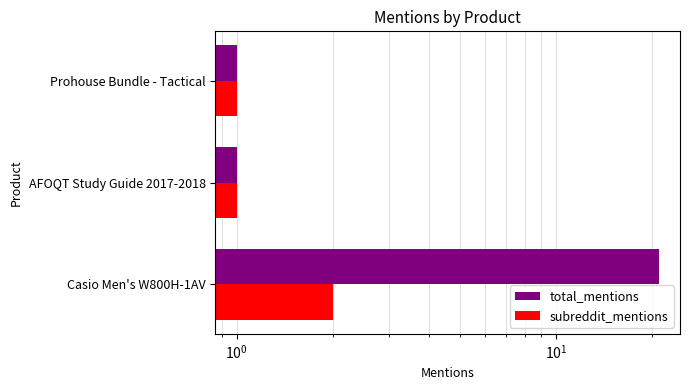

Does the chart contain stacked bars?

No